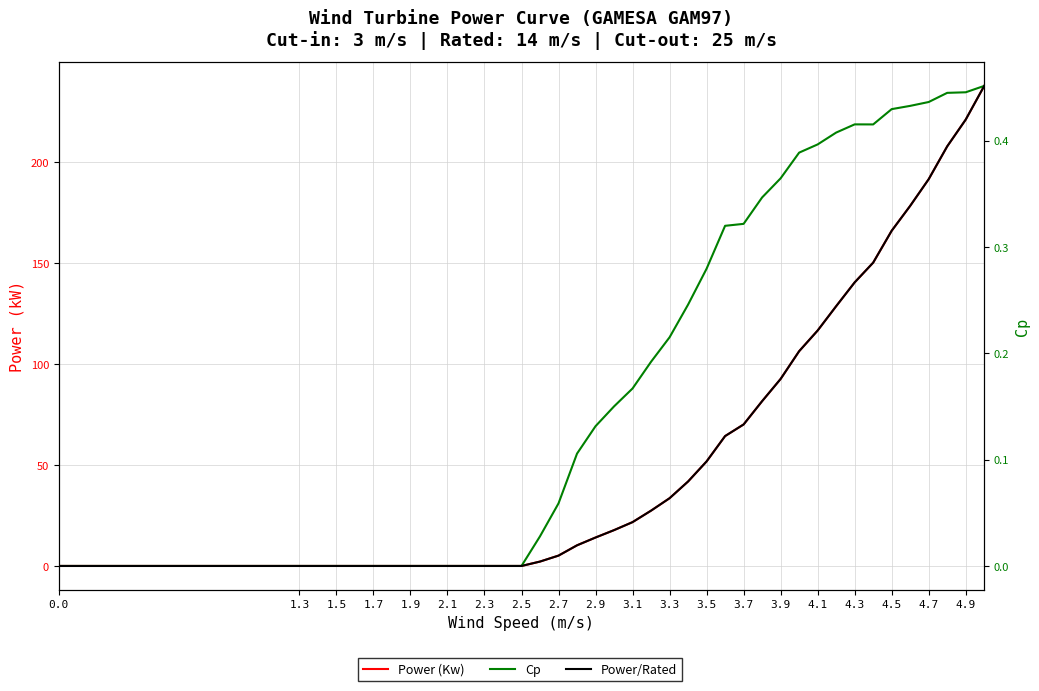

How many lines are shown in the chart?

3